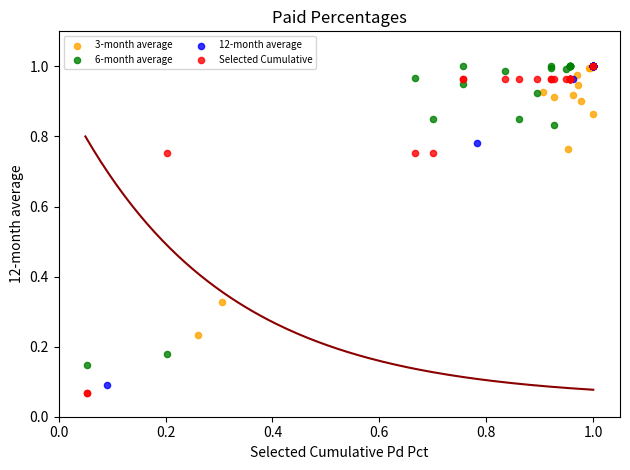

What are all the series names shown in the legend?

3-month average, 6-month average, 12-month average, Selected Cumulative